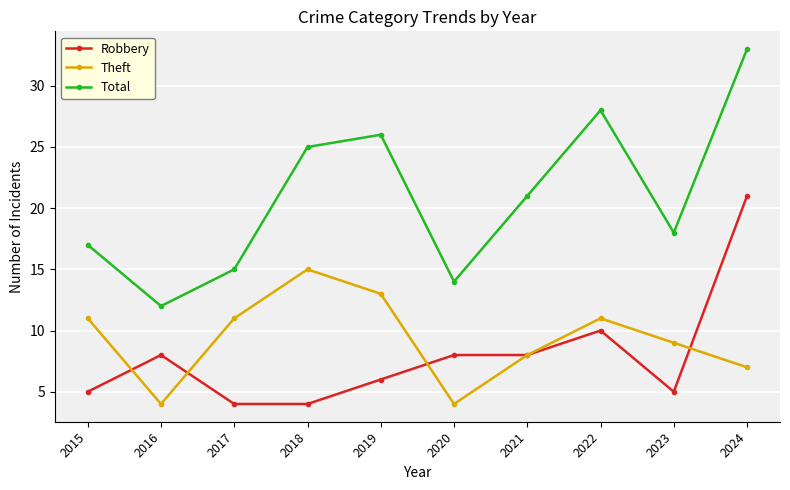

What is the value of the Theft point at the 7th from the left?

8